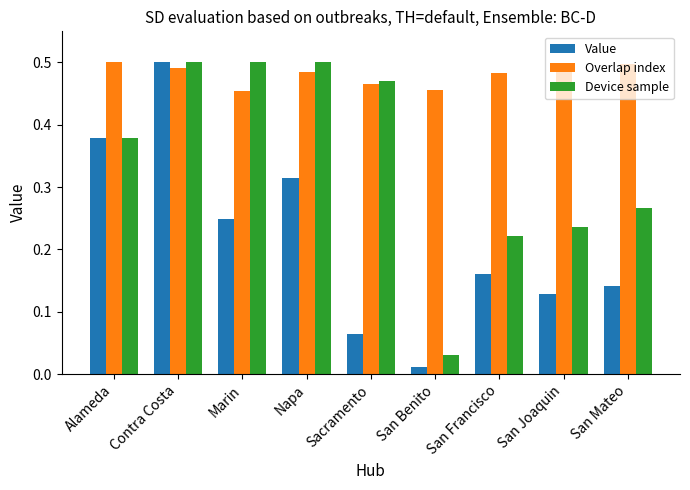

Is it true that Overlap index equals 0.5 at San Benito?

True